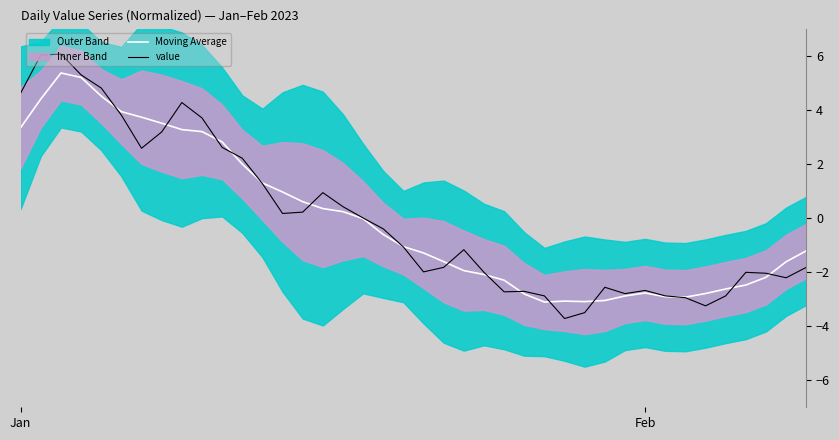

Is it true that Moving Average equals 5.5 at Jan?

False